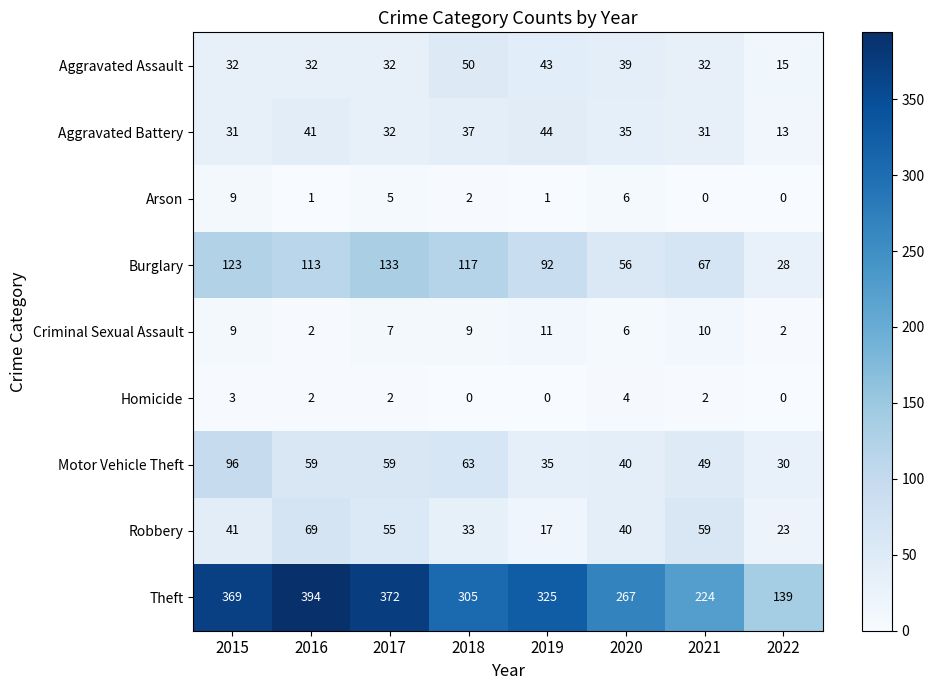

Read the Theft value at 2022, to the nearest 50.

150